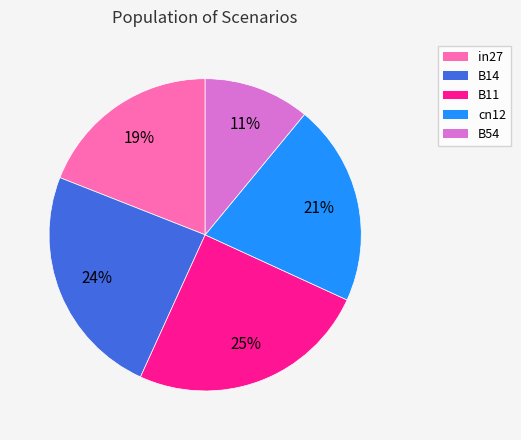

Which has a higher value, cn12 or in27?

cn12